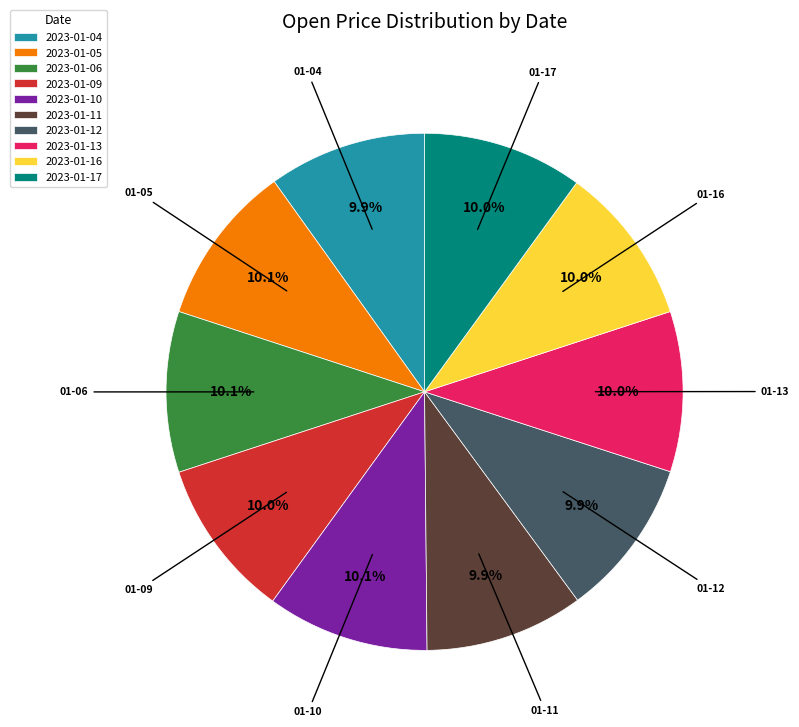

Is there a majority slice in this chart?

No